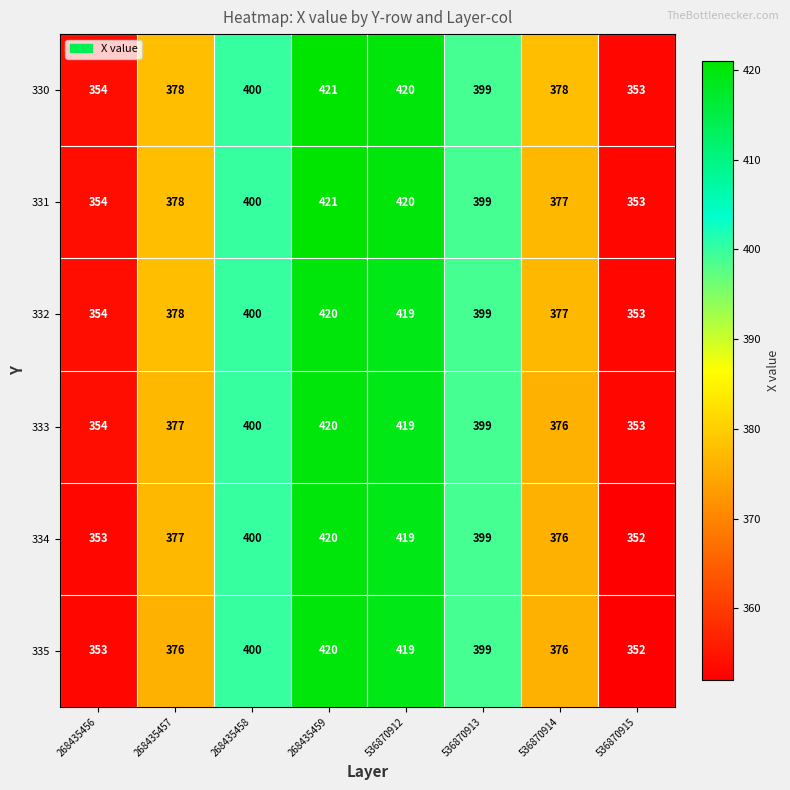

The value of 333 at 536870912 is 716. True or false?

False